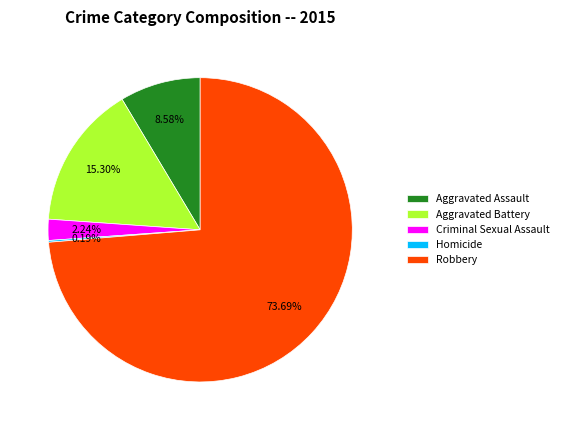

Does Criminal Sexual Assault represent more than half of the total?

No